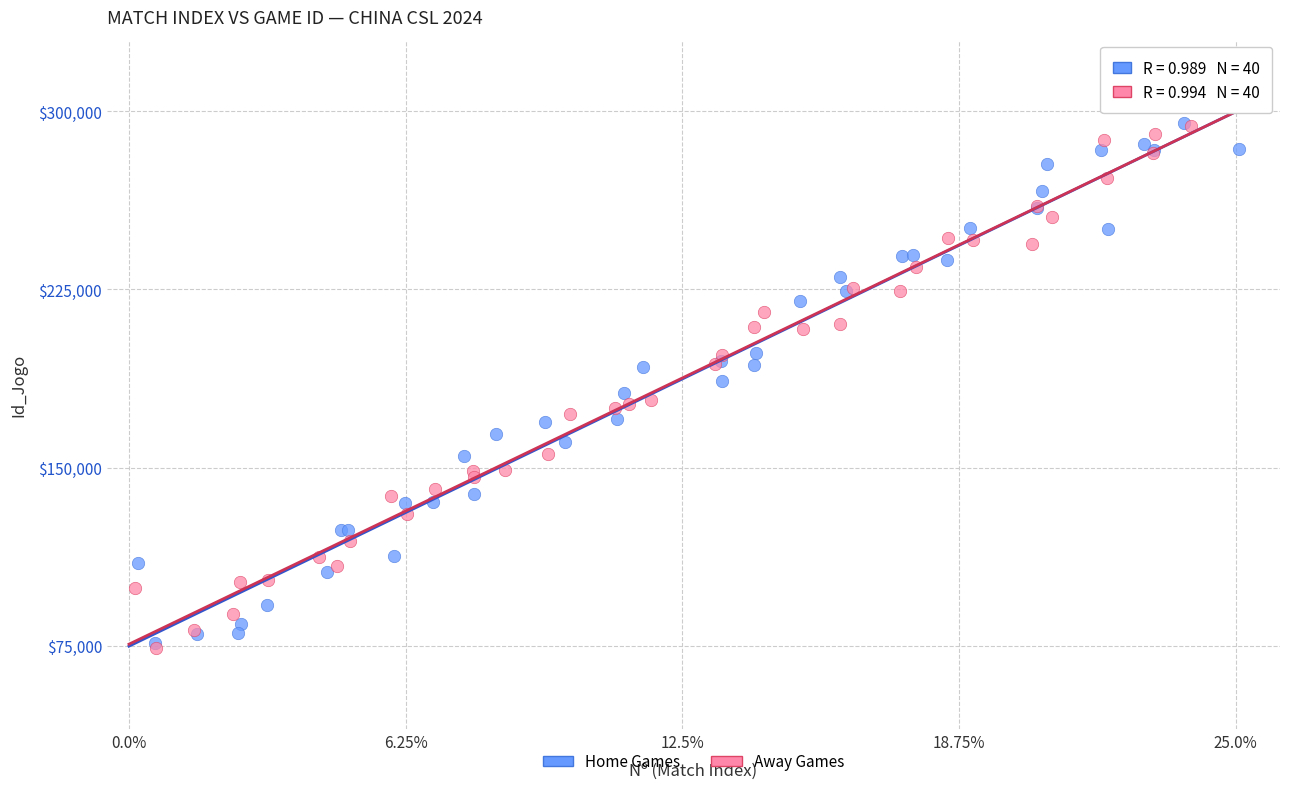

Which series reaches the maximum Y coordinate?

Away Games